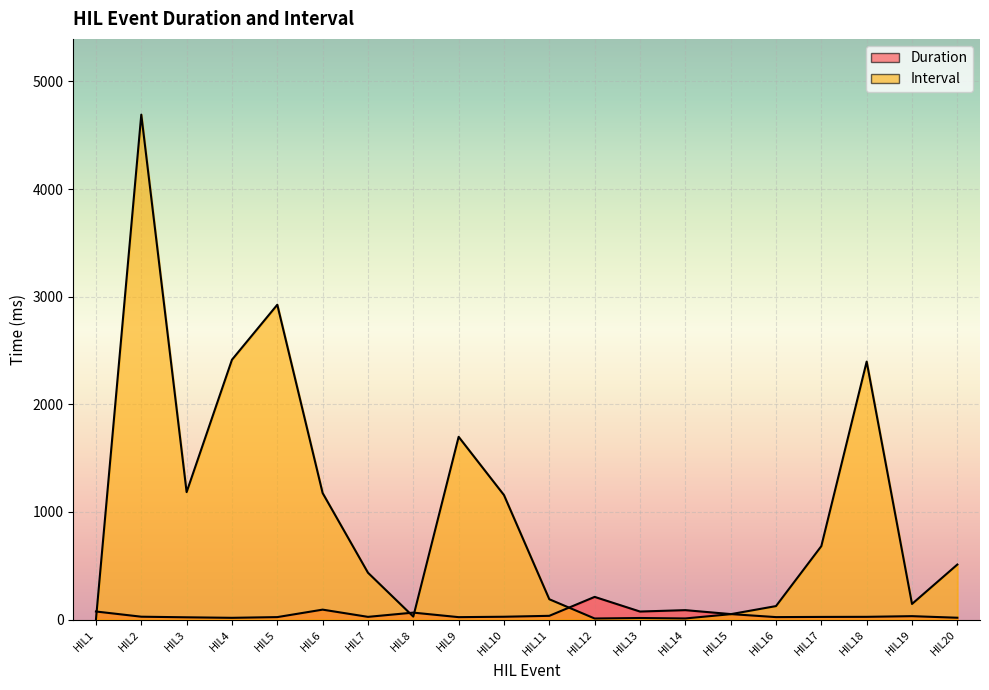

The Duration series shows 96.5 at HIL8. True or false?

False